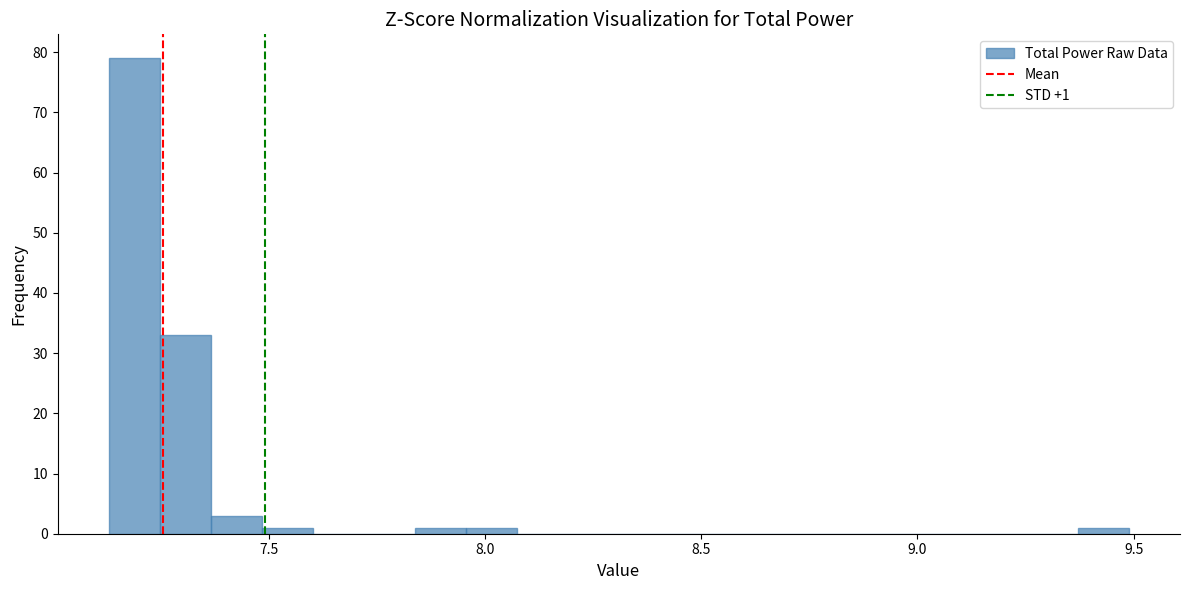

Read against the x-axis, roughly where is the centre of the tallest bar?

7.20